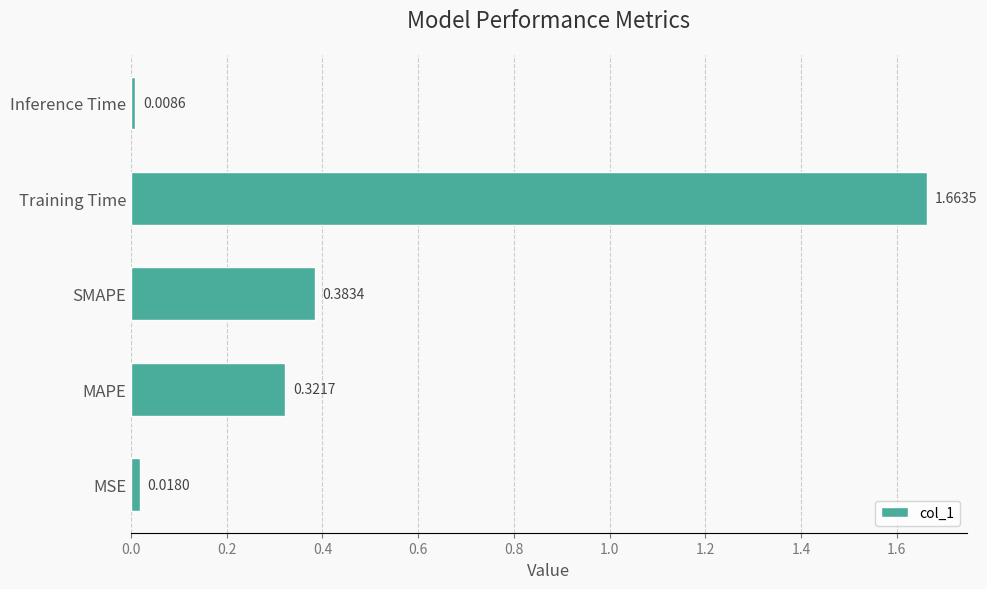

What is the average value?

0.5